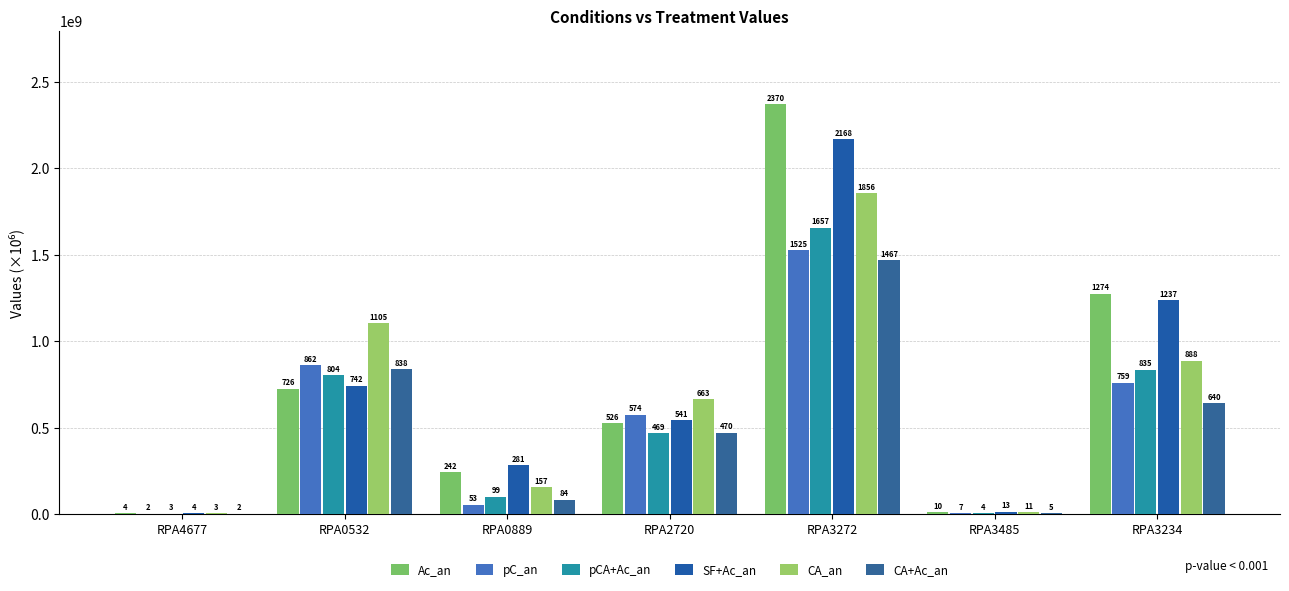

The CA+Ac_an series shows 1635342.4 at RPA4677. True or false?

True